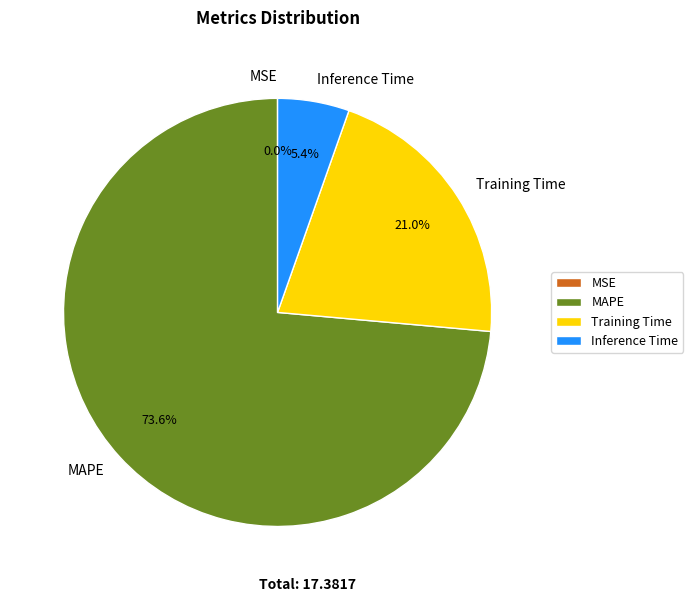

What is the largest slice in the pie chart?

MAPE